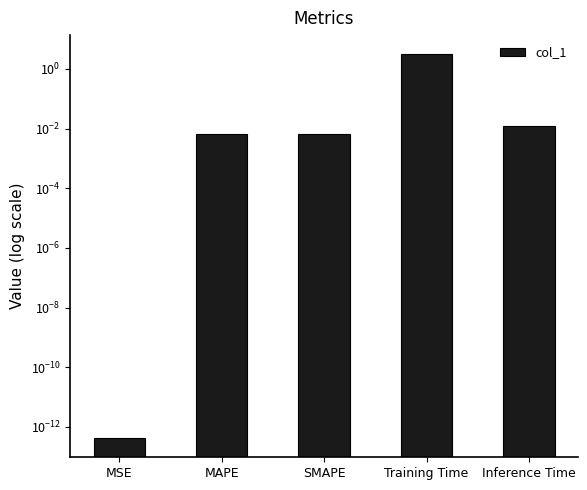

Reading left to right, what are all the values shown in this chart?

0.0	0.0	0.0	3.1	0.0